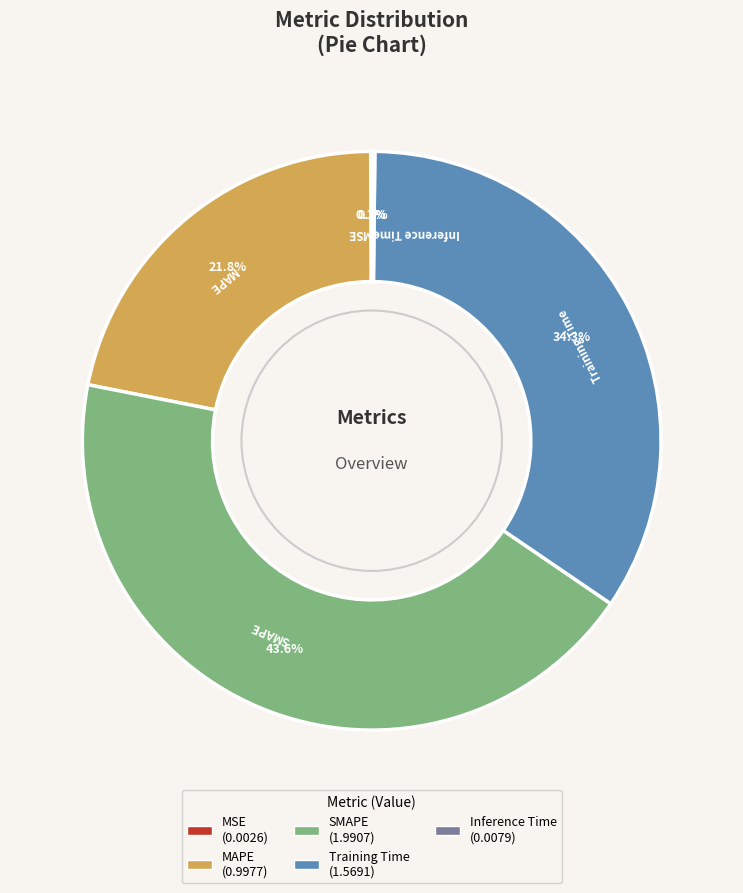

Is it true that MAPE is 22% of the pie?

True